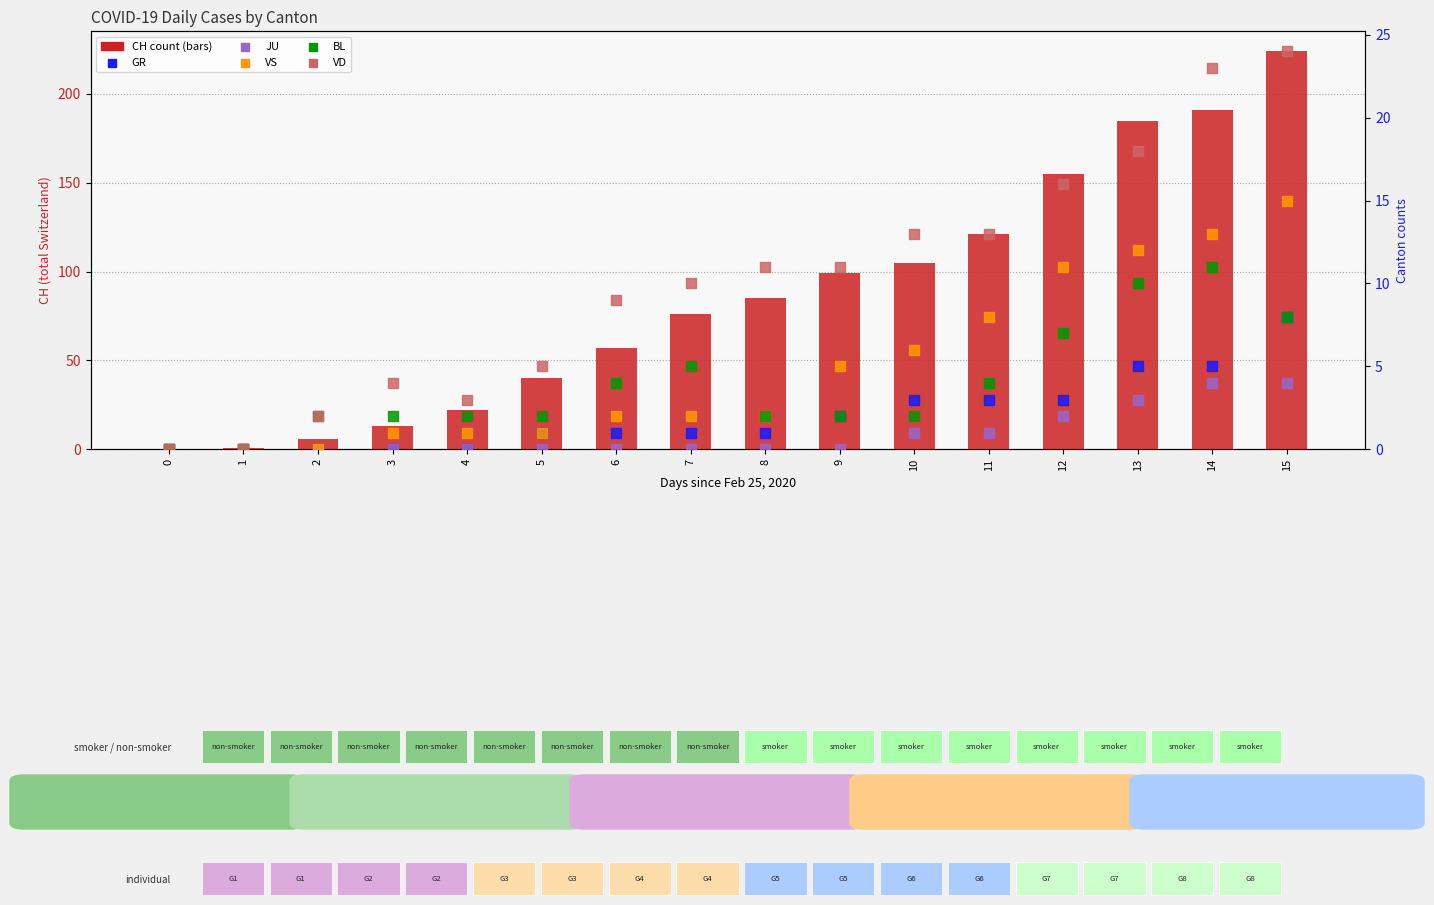

Which series reaches the minimum Y coordinate?

CH